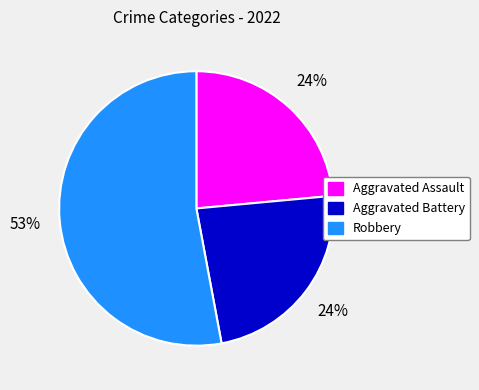

To the nearest percent, what is the difference between the largest and smallest slice percentages?

29%